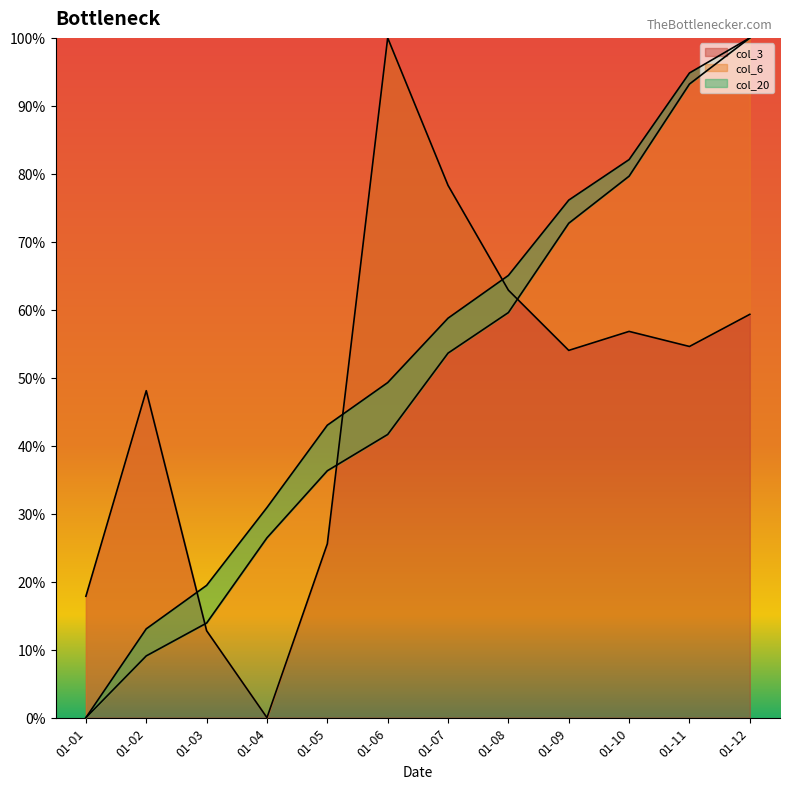

Which category has the lowest value in the col_3 series?

01-04